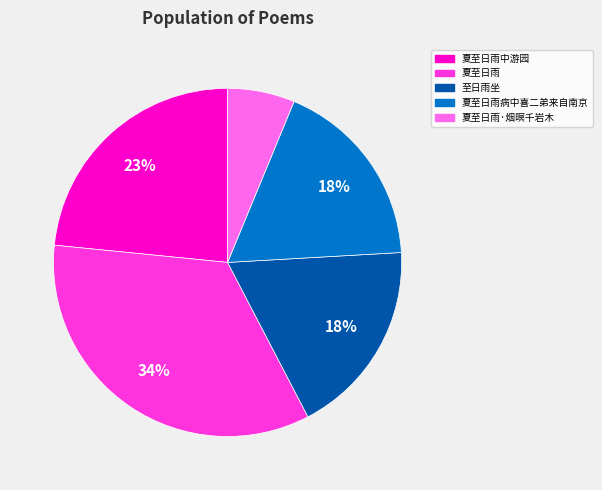

How many slices are in this pie chart?

5